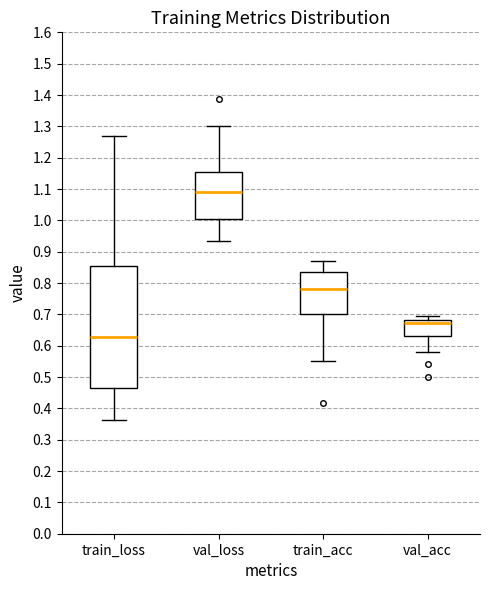

Reading left to right, transcribe this box plot: for each box, give where its median line is, the range the box spans, and where its two whiskers end, as read against the y-axis. The values are not printed on the chart, so give them approximately, as read against the axis.

train_loss: median 0.63, box 0.47 to 0.85, whiskers 0.36 to 1.27
val_loss: median 1.09, box 1.00 to 1.15, whiskers 0.94 to 1.30
train_acc: median 0.78, box 0.70 to 0.84, whiskers 0.55 to 0.87
val_acc: median 0.67, box 0.63 to 0.68, whiskers 0.58 to 0.69